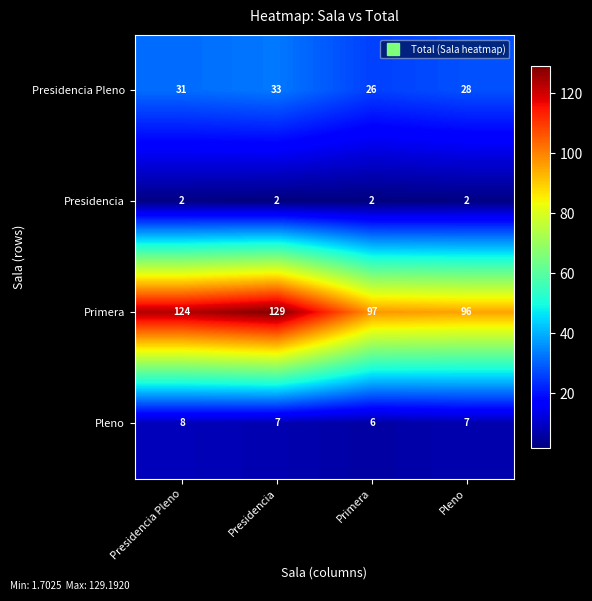

Which label corresponds to the largest value in the chart?

Presidencia